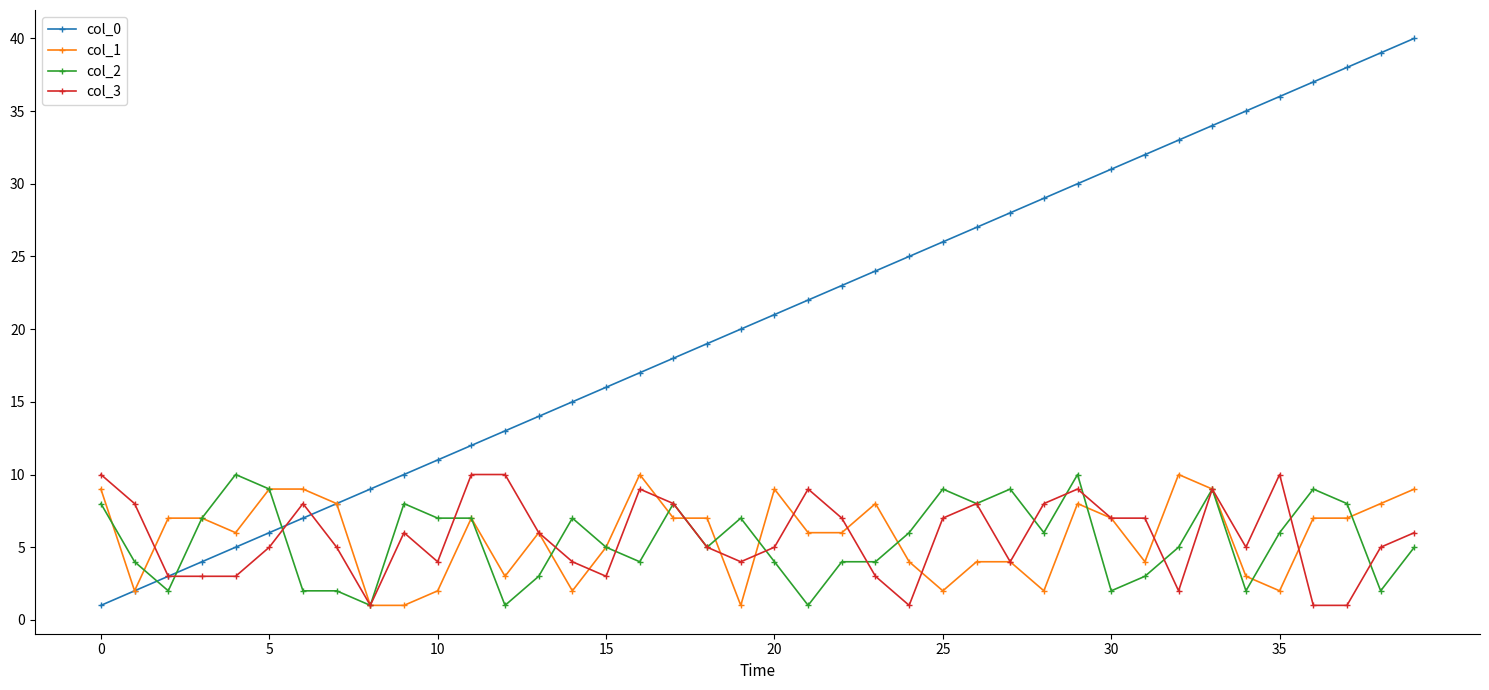

What are all the series names shown in the legend?

col_0, col_1, col_2, col_3